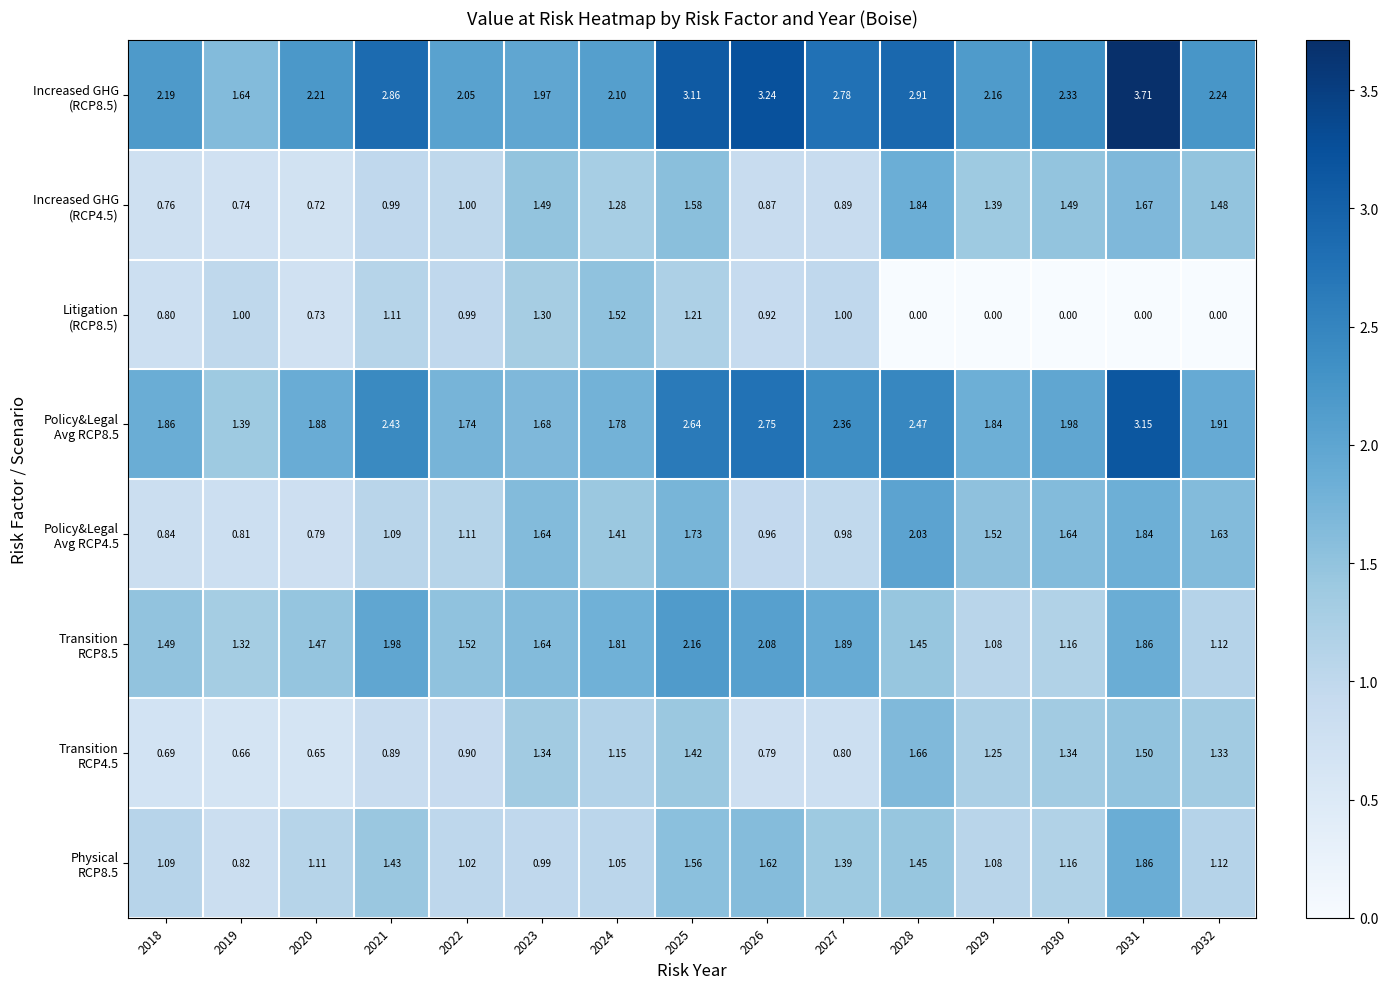

Rank the series by their maximum value, from highest to lowest.

Increased GHG (RCP8.5), Policy&Legal Avg RCP8.5, Transition RCP8.5, Policy&Legal Avg RCP4.5, Physical RCP8.5, Increased GHG (RCP4.5), Transition RCP4.5, Litigation (RCP8.5)